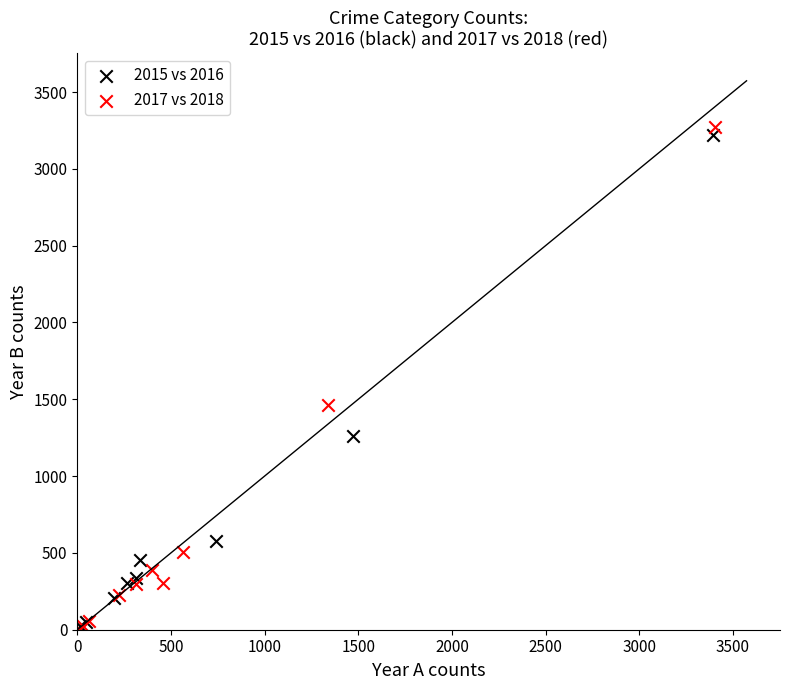

Which series has the largest Y range (max minus min)?

2017 vs 2018